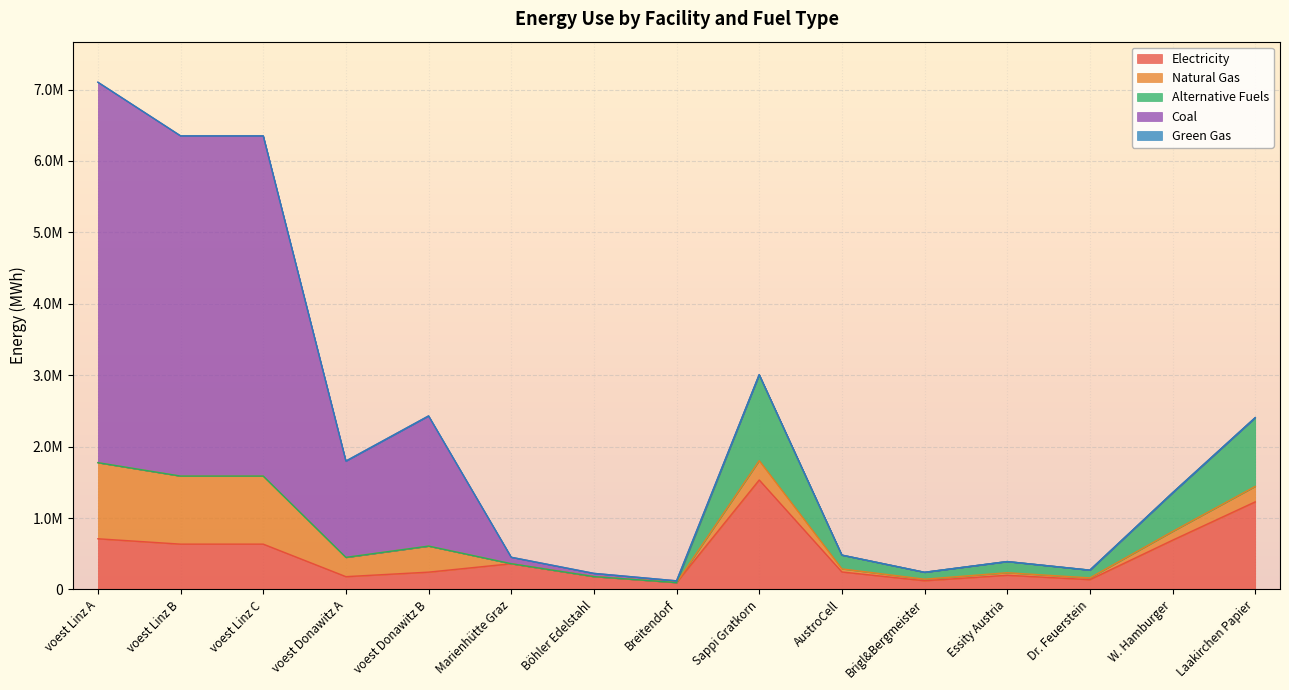

True or false: GG and elec cross at least once.

False